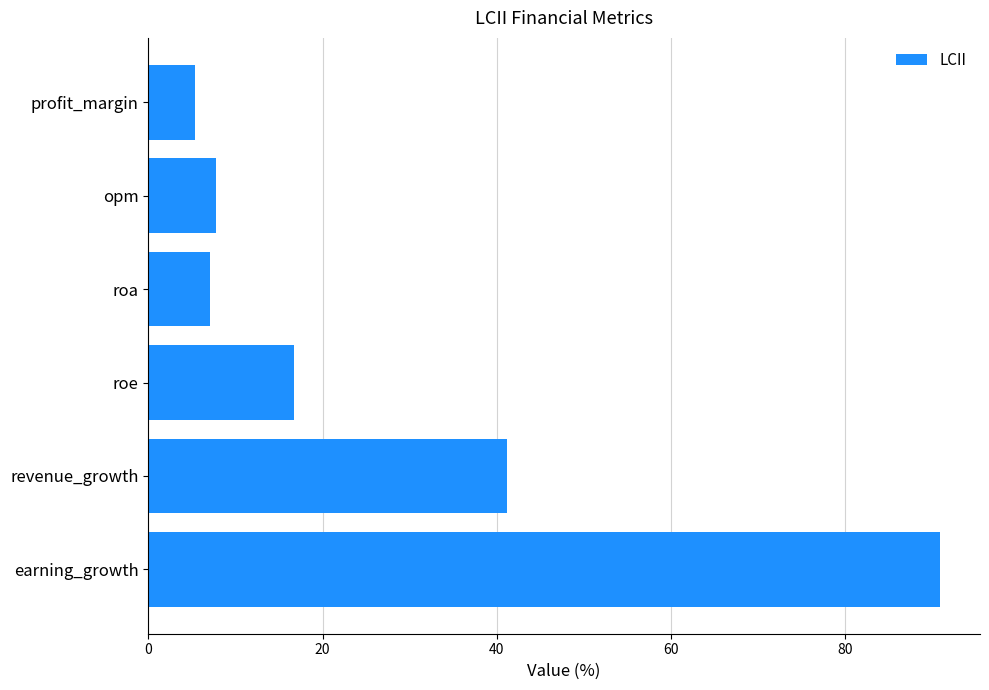

Reading top to bottom, what are all the values shown in this chart?

5.4	7.8	7.1	16.8	41.2	90.9